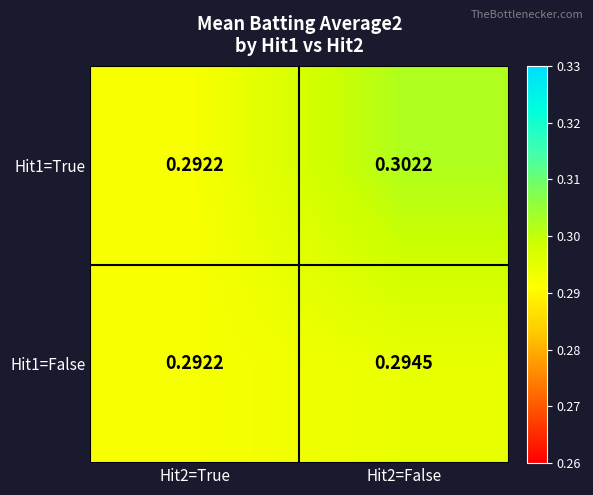

At how many categories does at least one series exceed 0?

2